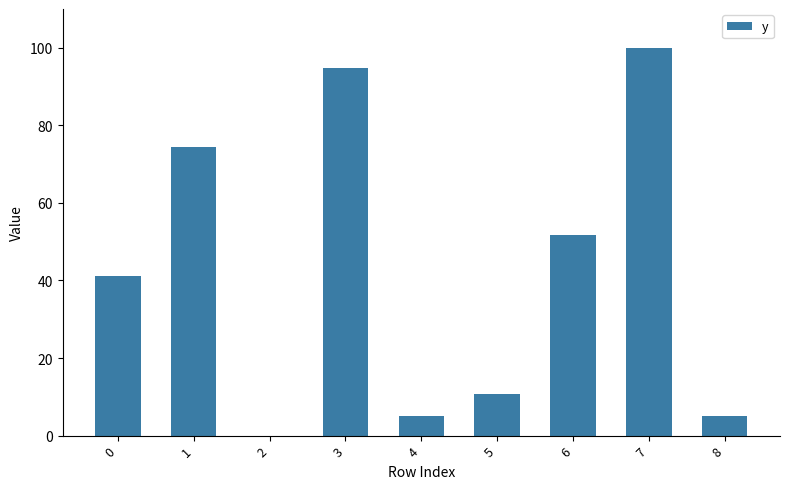

What is the ratio of the value at 1 to the value at 3?

0.8